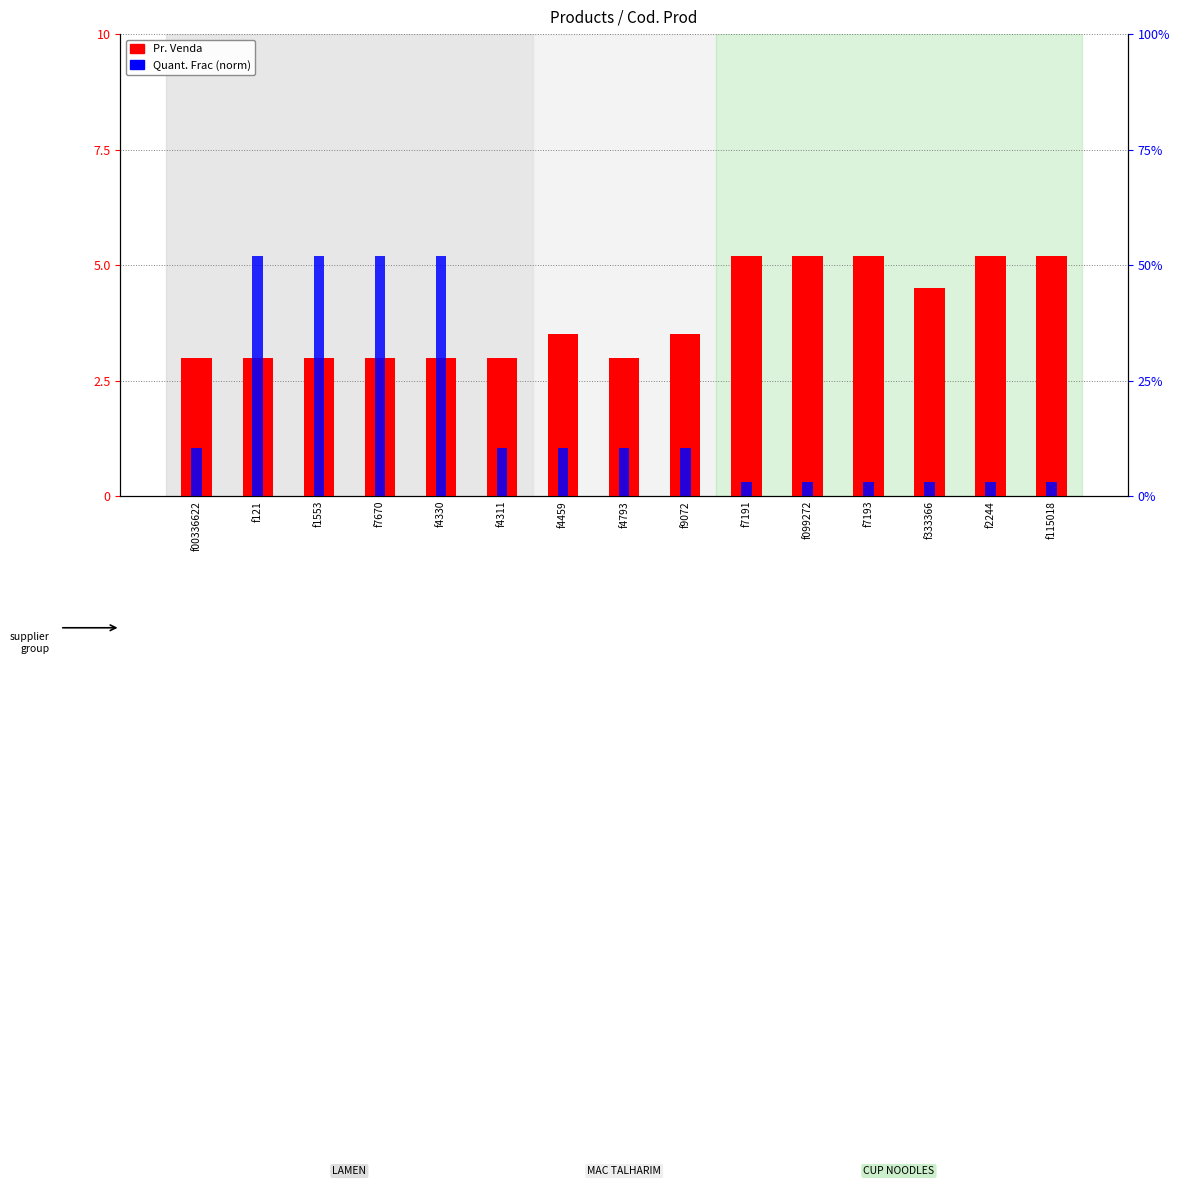

True or false: Pr. Venda has a value of 3.5 at f4459.

True